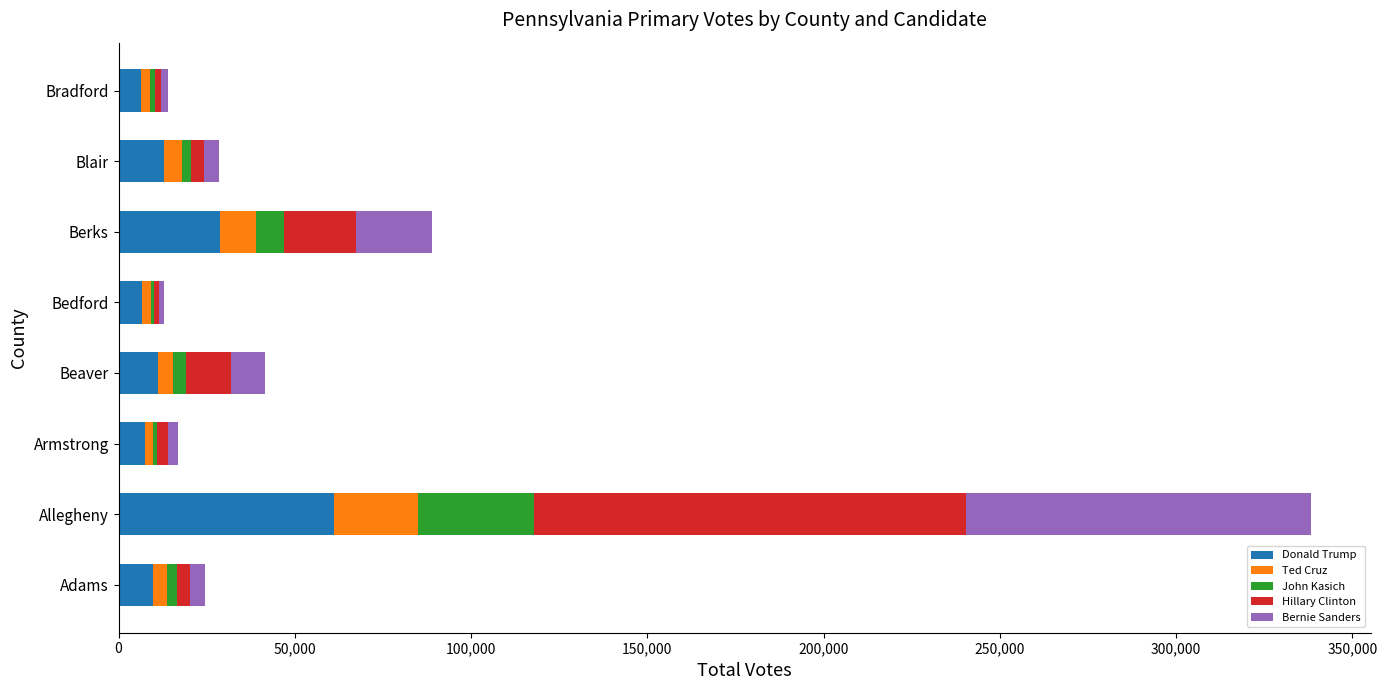

What are all the series names shown in the legend?

Donald Trump, Ted Cruz, John Kasich, Hillary Clinton, Bernie Sanders